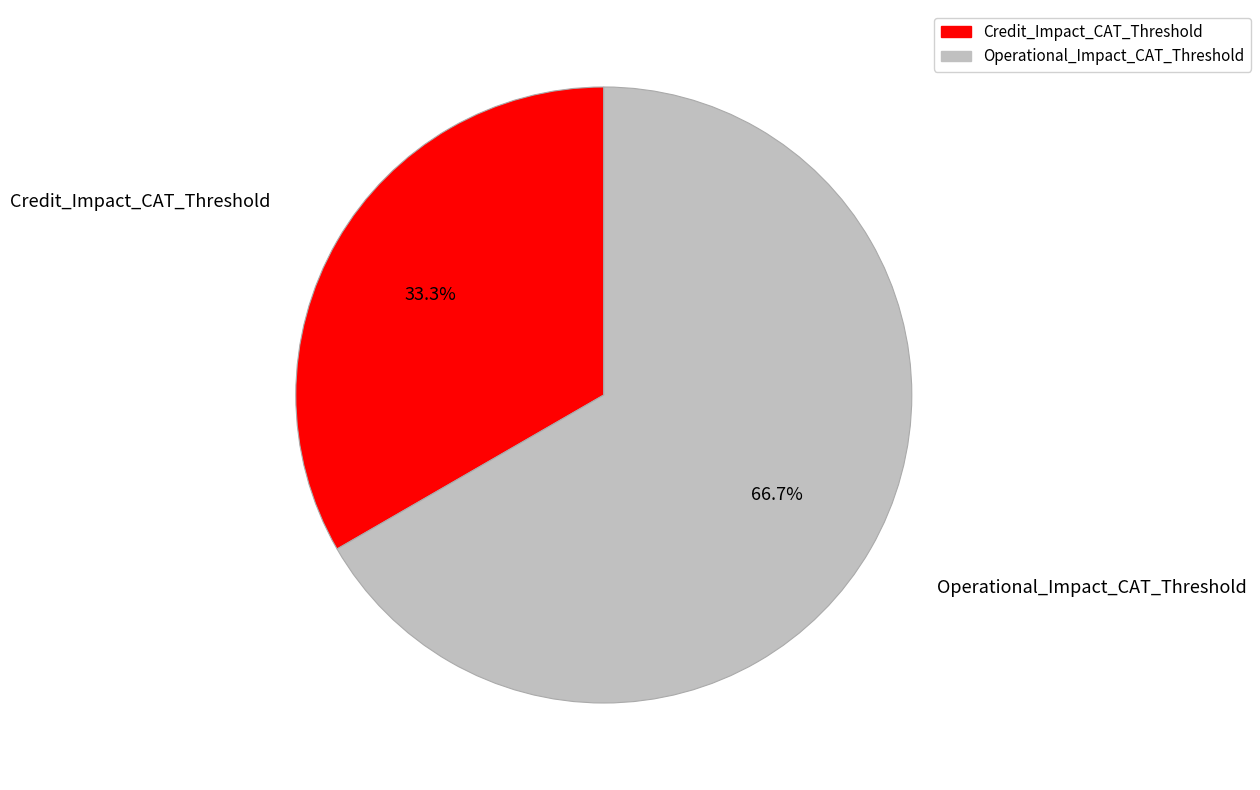

What is the ratio of the value at Operational_Impact_CAT_Threshold to the value at Credit_Impact_CAT_Threshold?

2.0